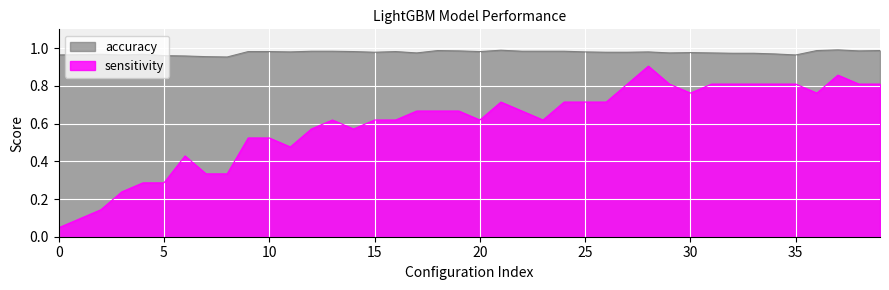

What are all the series names shown in the legend?

accuracy, sensitivity